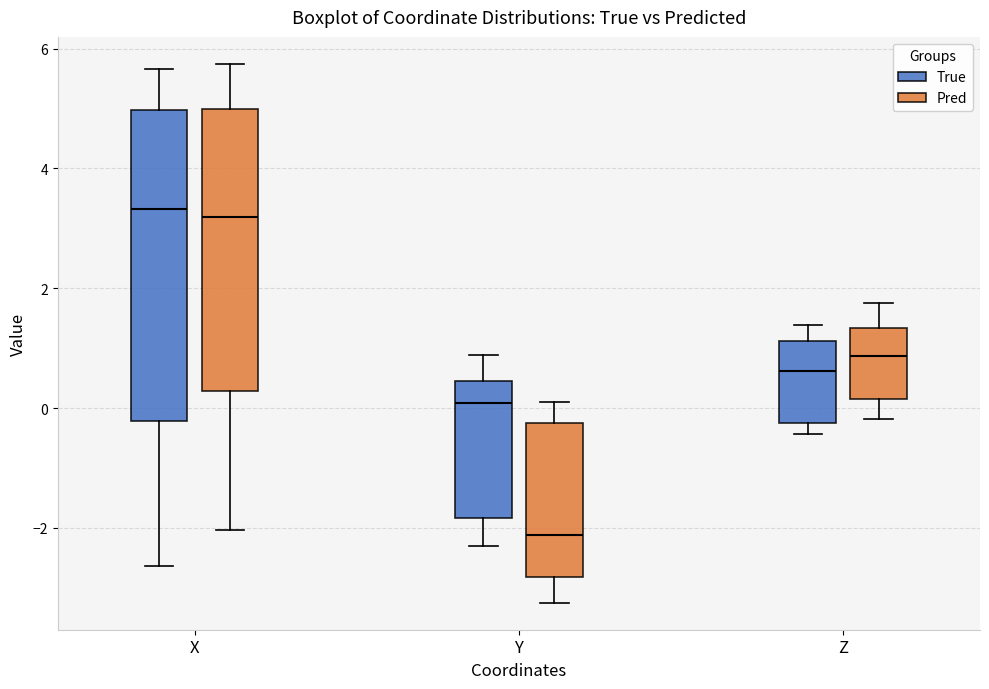

Reading left to right, read every box against the y-axis: the position of its median line, the range the box covers, and the ends of its whiskers. The values are not printed on the chart, so give them approximately, as read against the axis.

X (True): median 3.4, box -0.2 to 5.0, whiskers -2.6 to 5.6
X (Pred): median 3.2, box 0.2 to 5.0, whiskers -2.0 to 5.8
Y (True): median 0.0, box -1.8 to 0.4, whiskers -2.4 to 0.8
Y (Pred): median -2.2, box -2.8 to -0.2, whiskers -3.2 to 0.2
Z (True): median 0.6, box -0.2 to 1.2, whiskers -0.4 to 1.4
Z (Pred): median 0.8, box 0.2 to 1.4, whiskers -0.2 to 1.8